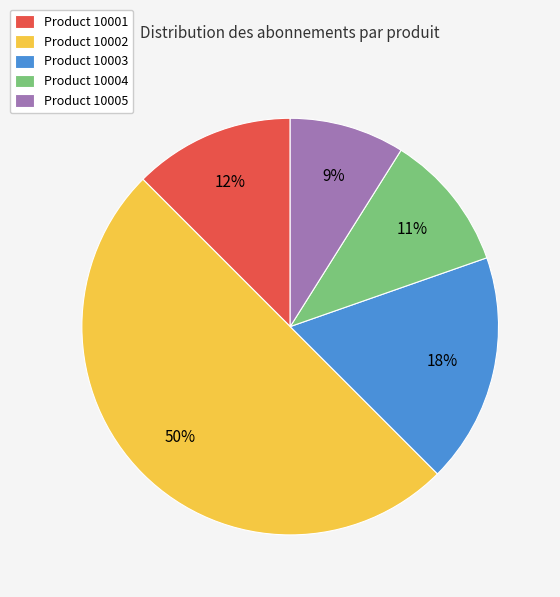

To the nearest percent, what is the difference between the largest and smallest slice percentages?

41%